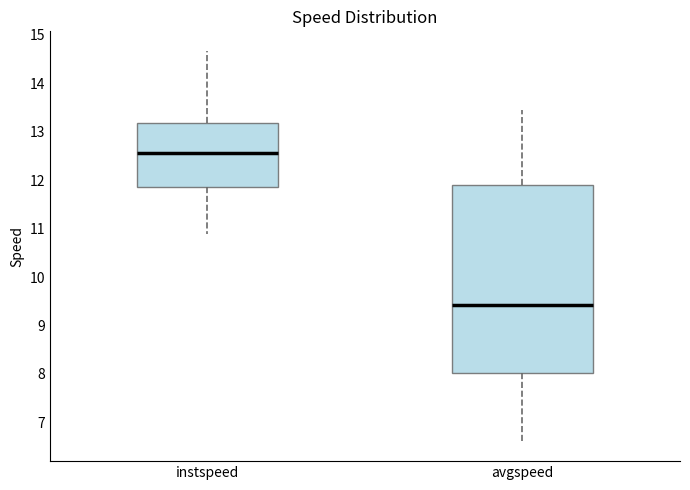

Where does the lower whisker of the box for instspeed end on the y-axis? The values are not printed on the chart, so give them approximately, as read against the axis.

10.9